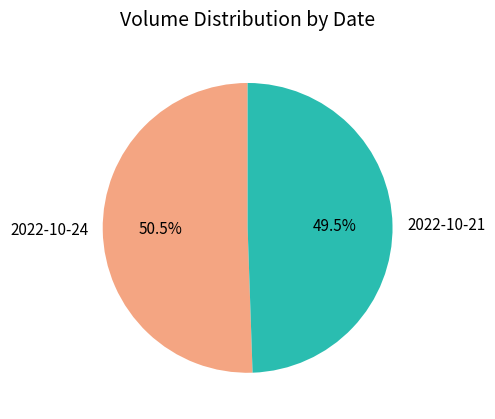

Is the sum of 2022-10-24 and 2022-10-21 greater than half?

Yes